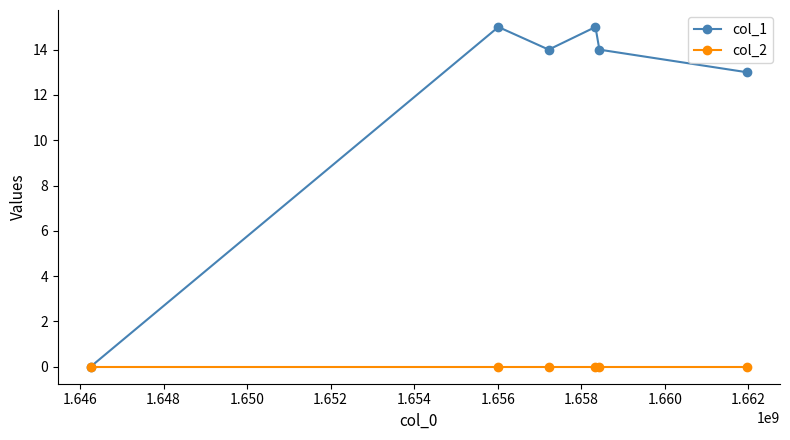

What is the value of the col_1 point at the 2nd from the left?

15